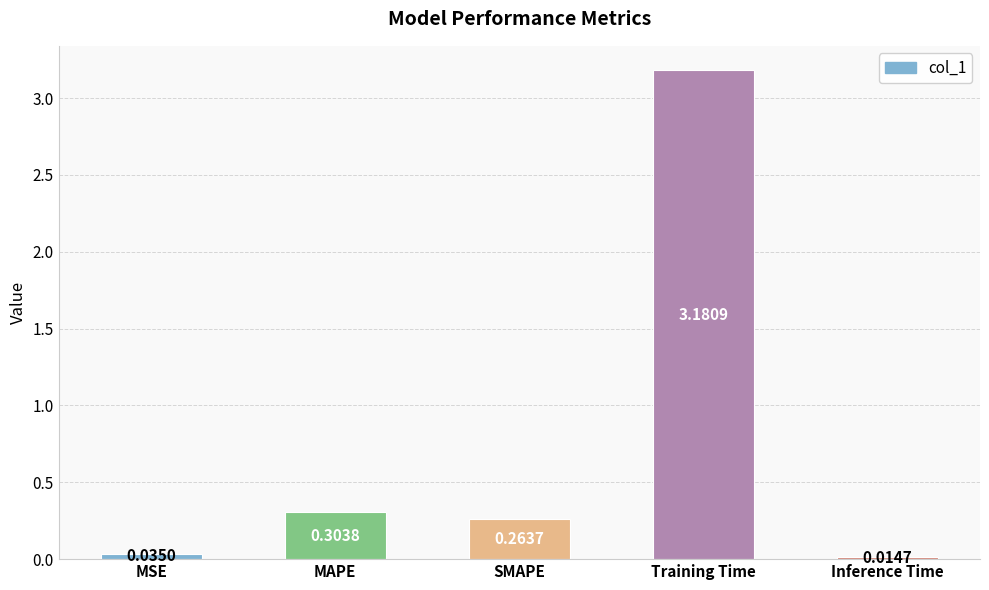

Which has a higher value, SMAPE or MAPE?

MAPE